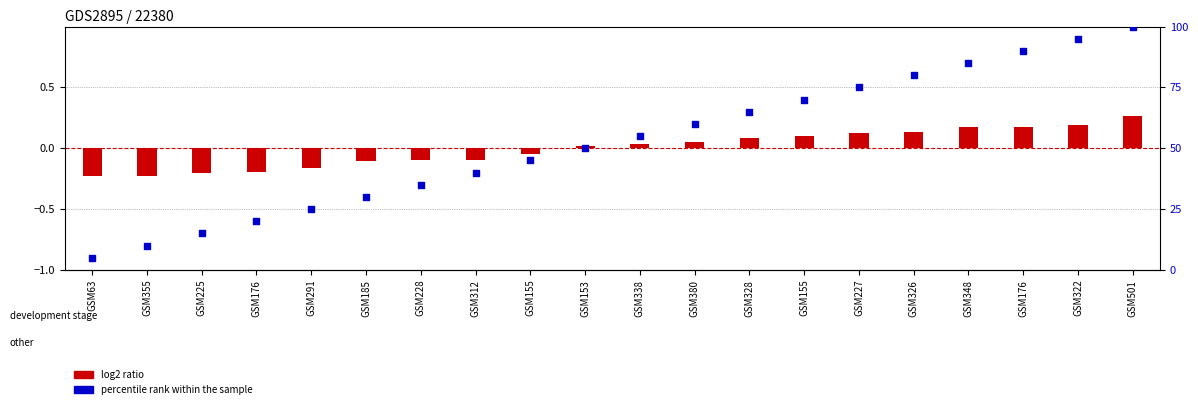

What is the total value across all series at GSM338?

55.0